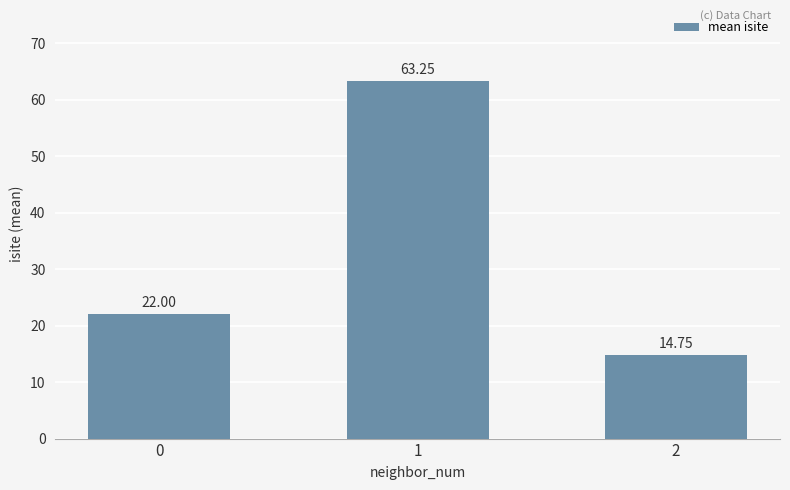

What is the ratio of the value at 0 to the value at 1?

0.3